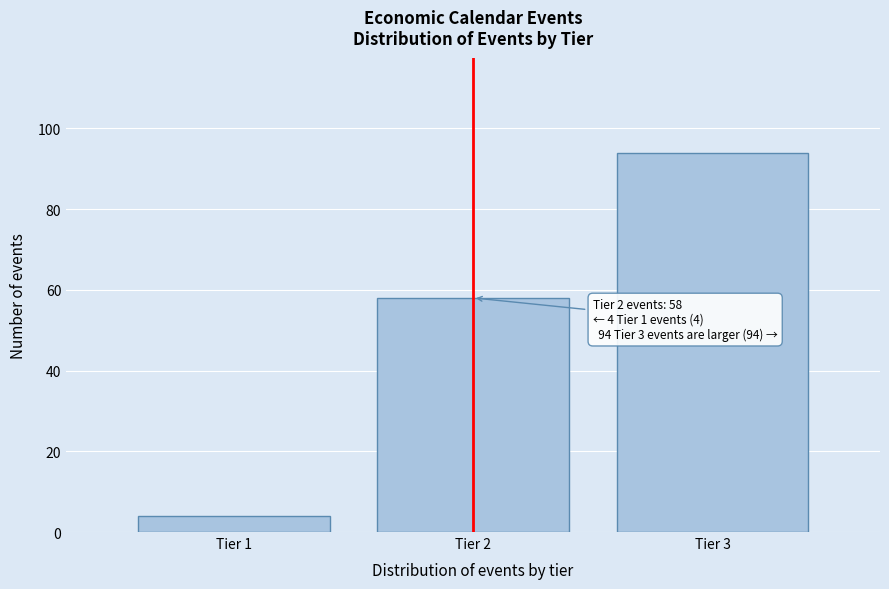

Reading right to left, transcribe all the data shown in this chart.

Tier 3=94	Tier 2=58	Tier 1=4